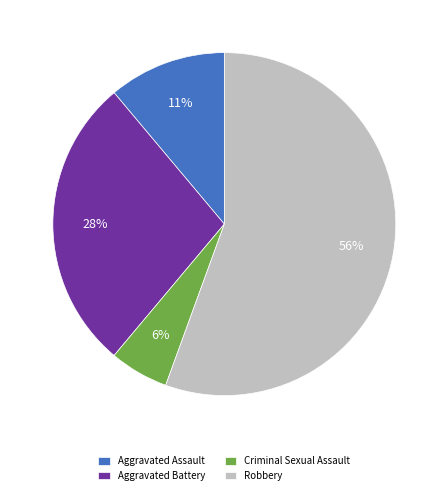

To the nearest percent, what percentage of the pie is Criminal Sexual Assault?

6%